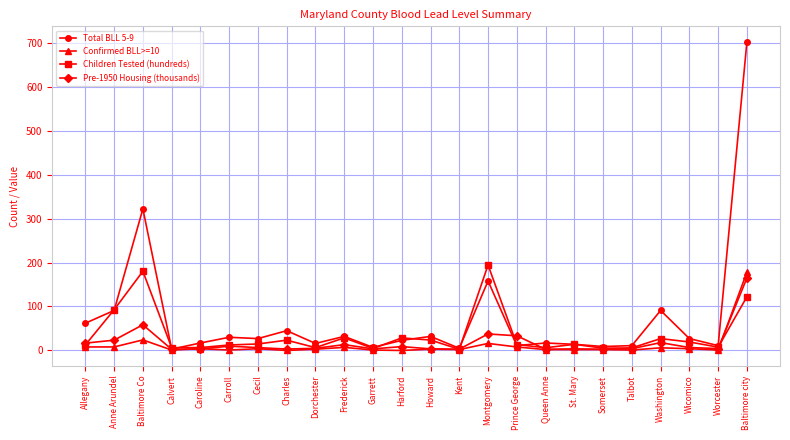

What is the highest value of the Confirmed BLL>=10 series?

178.0